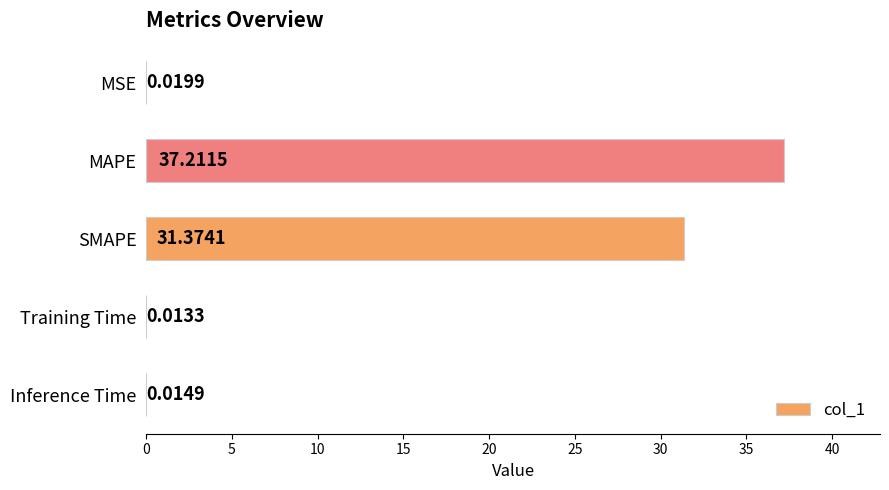

At which category does the chart reach its peak across all series?

MAPE